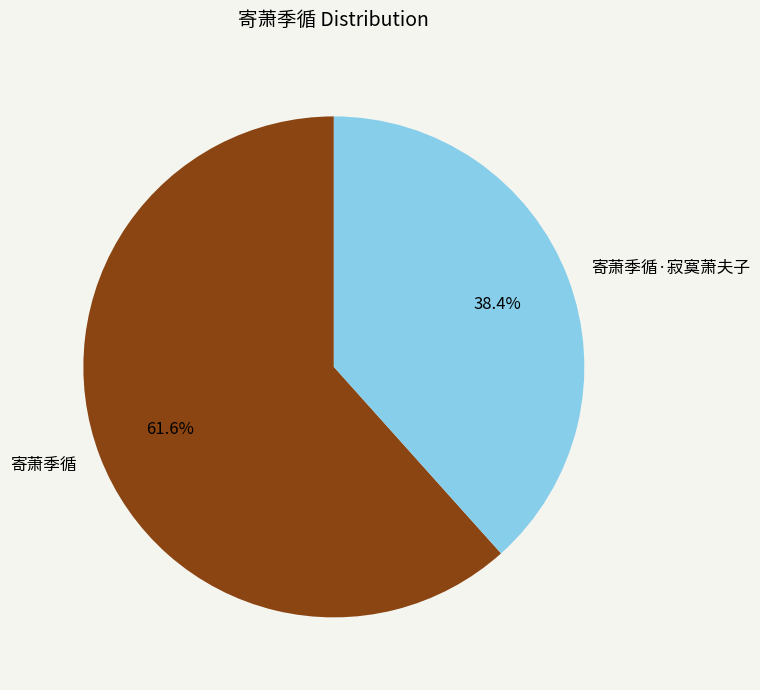

Is there any slice that represents more than half of the pie?

Yes